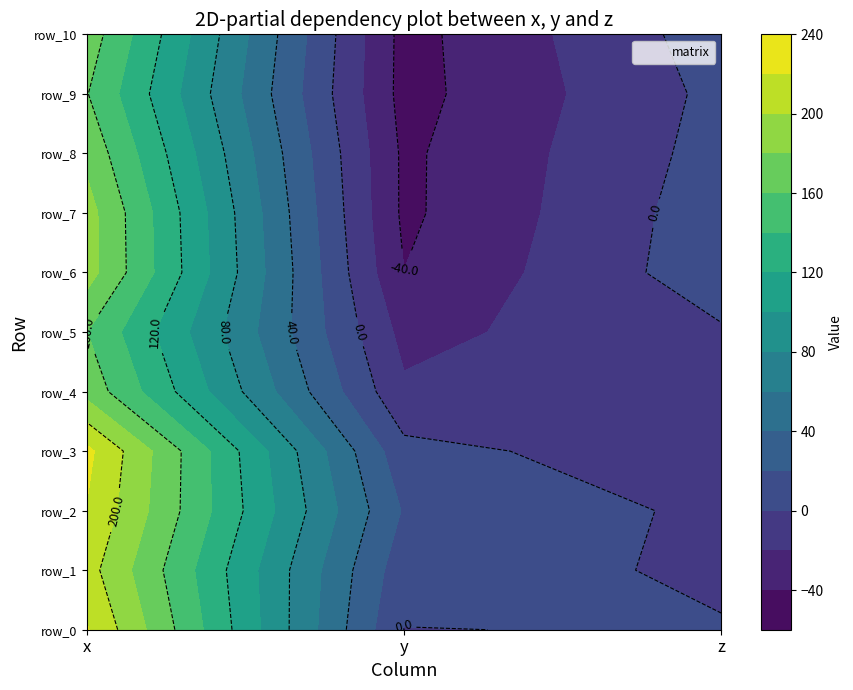

What is the difference between the highest and lowest values at 0?

65.0